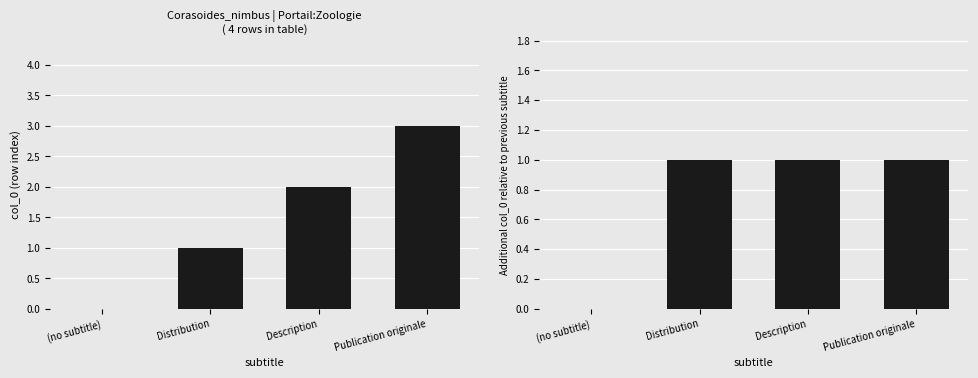

At which category is the sum across all series the highest?

Publication originale